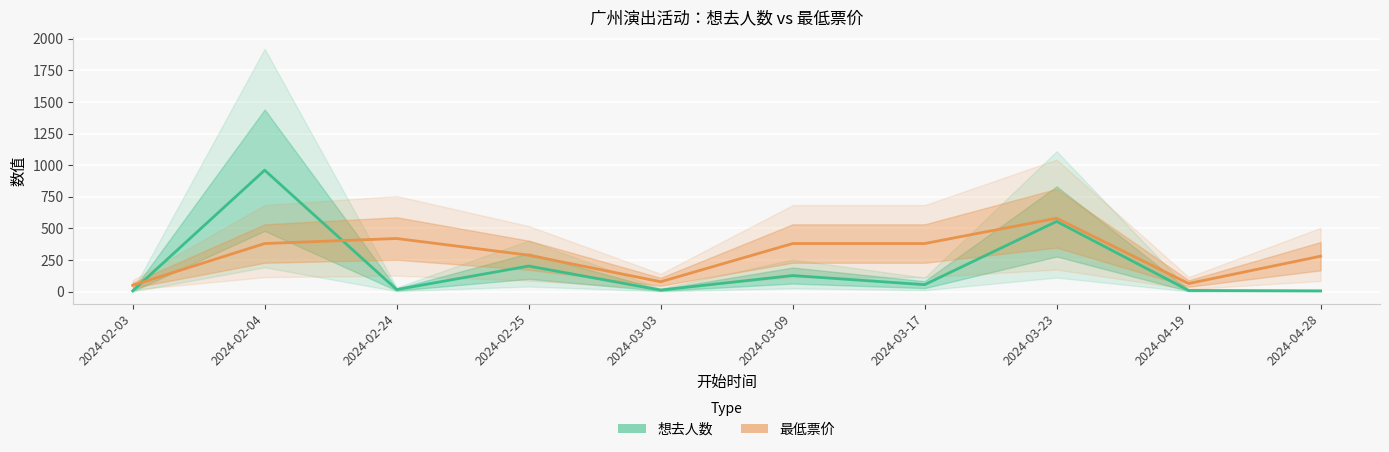

True or false: 想去人数 has more than 0 points higher than both neighbors.

True